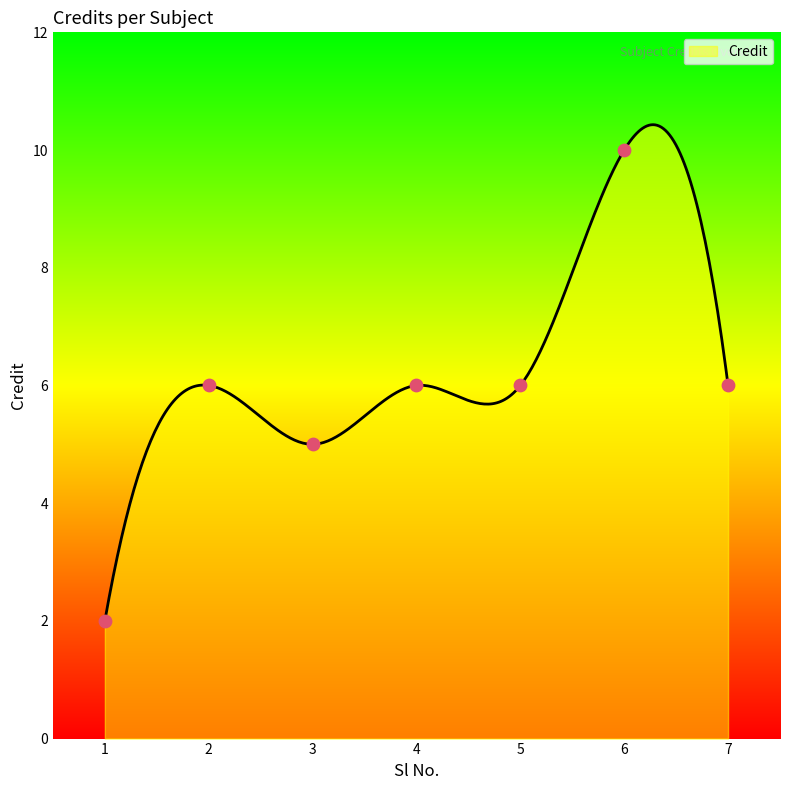

What is the ratio of the value at 1 to the value at 4?

0.3